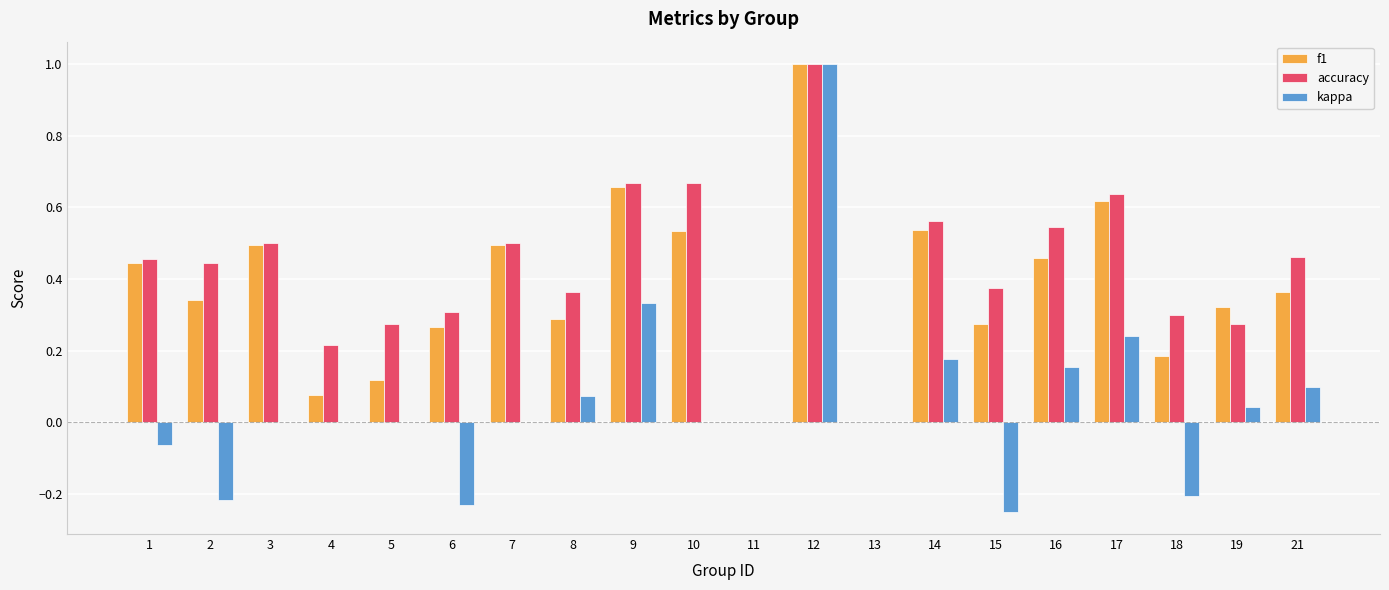

True or false: f1 has a value of 0.2 at 21.

False